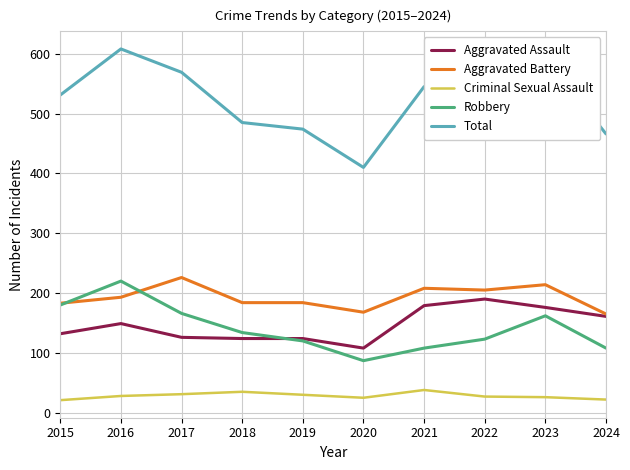

What is the approximate value of Robbery at 2019?

120